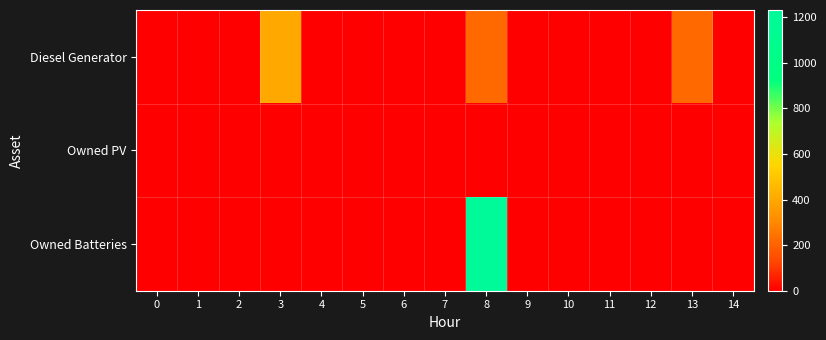

At 14, list the series in order from smallest to largest.

Diesel Generator, Owned PV, Owned Batteries